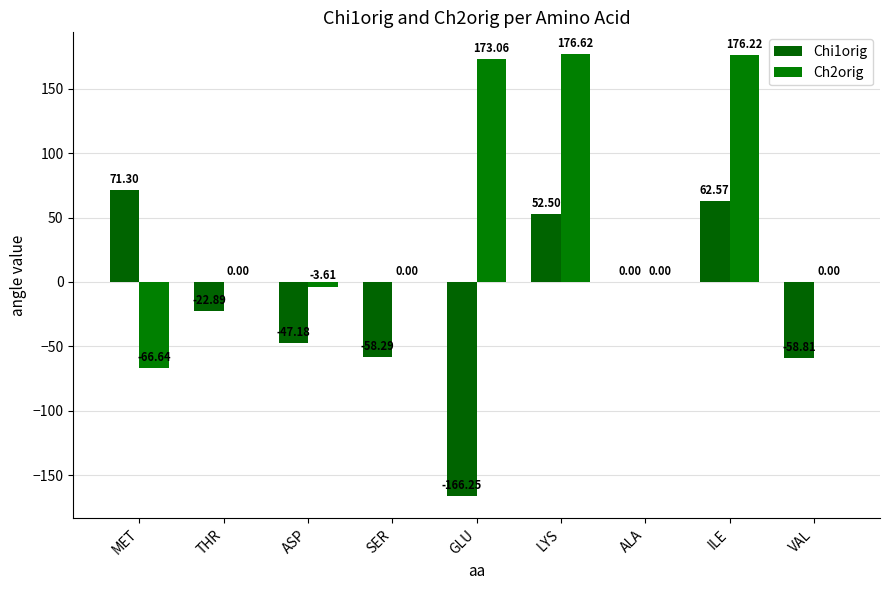

At how many categories does at least one series exceed 144?

3